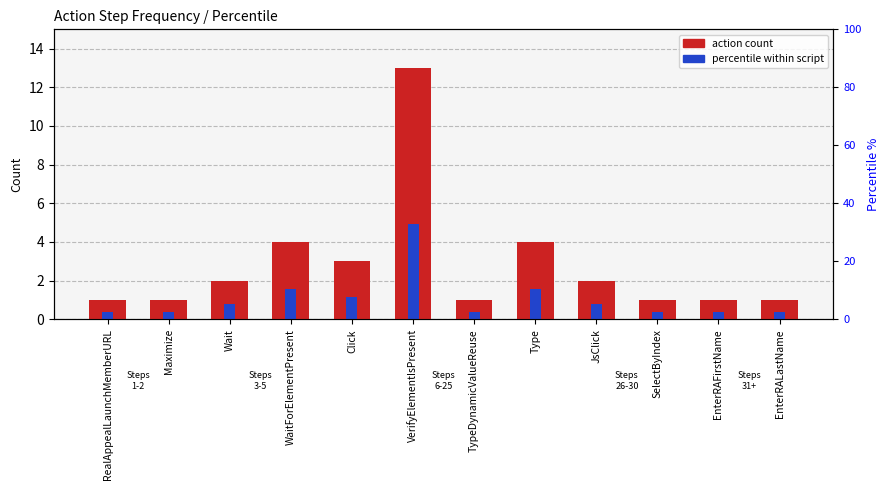

How many bars are there in total?

24